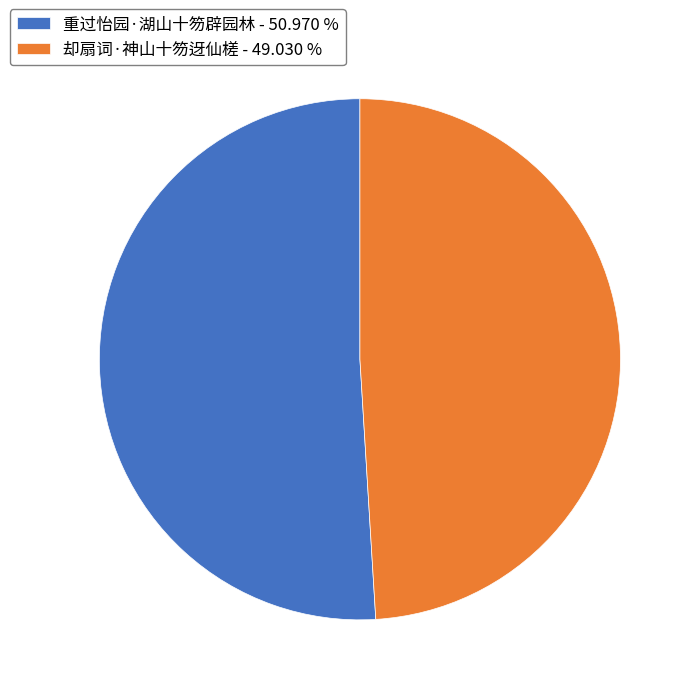

Which category has the smallest portion of the pie?

却扇词·神山十笏迓仙槎